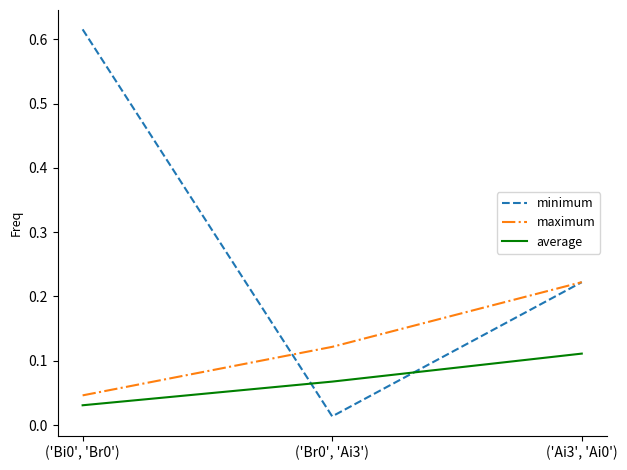

What position from the right is ('Ai3', 'Ai0')?

1